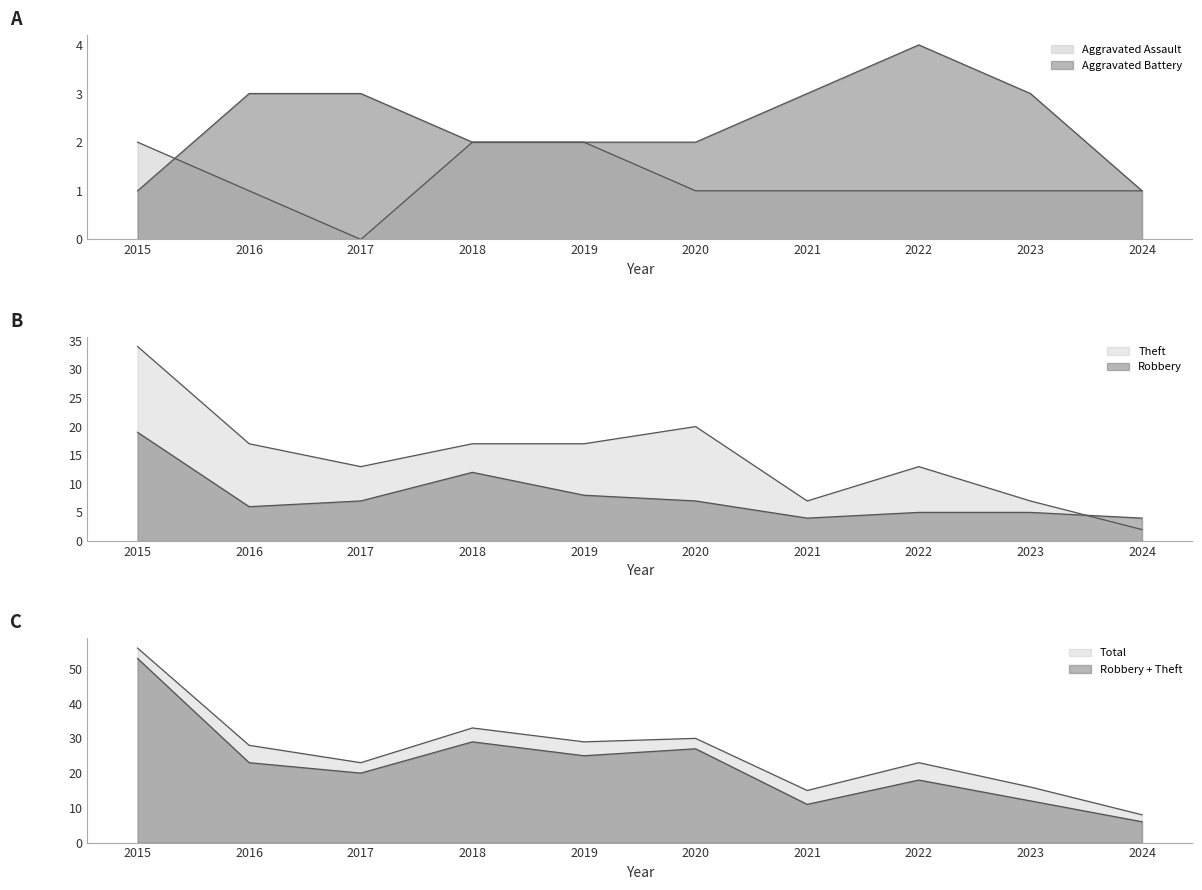

Rank the series at 2022 from lowest to highest value.

Aggravated Assault, Aggravated Battery, Robbery, Theft, Total